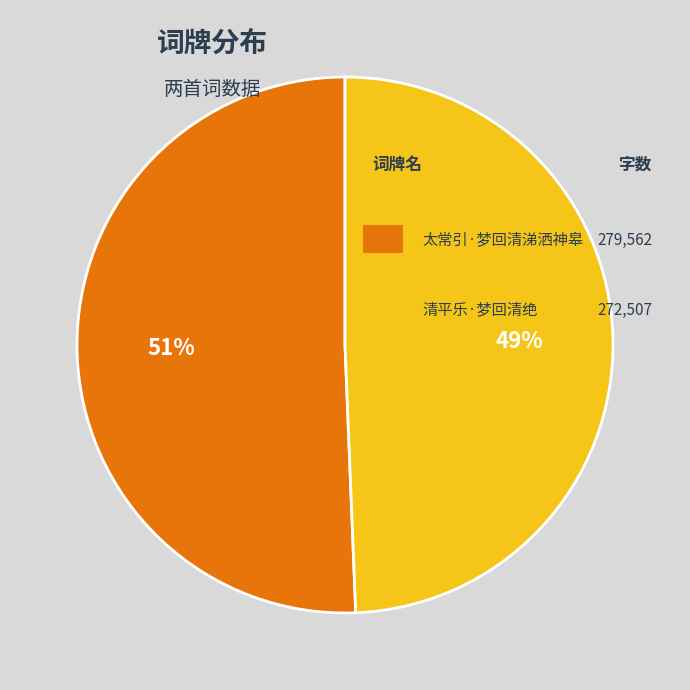

Count the number of slices in the pie.

2